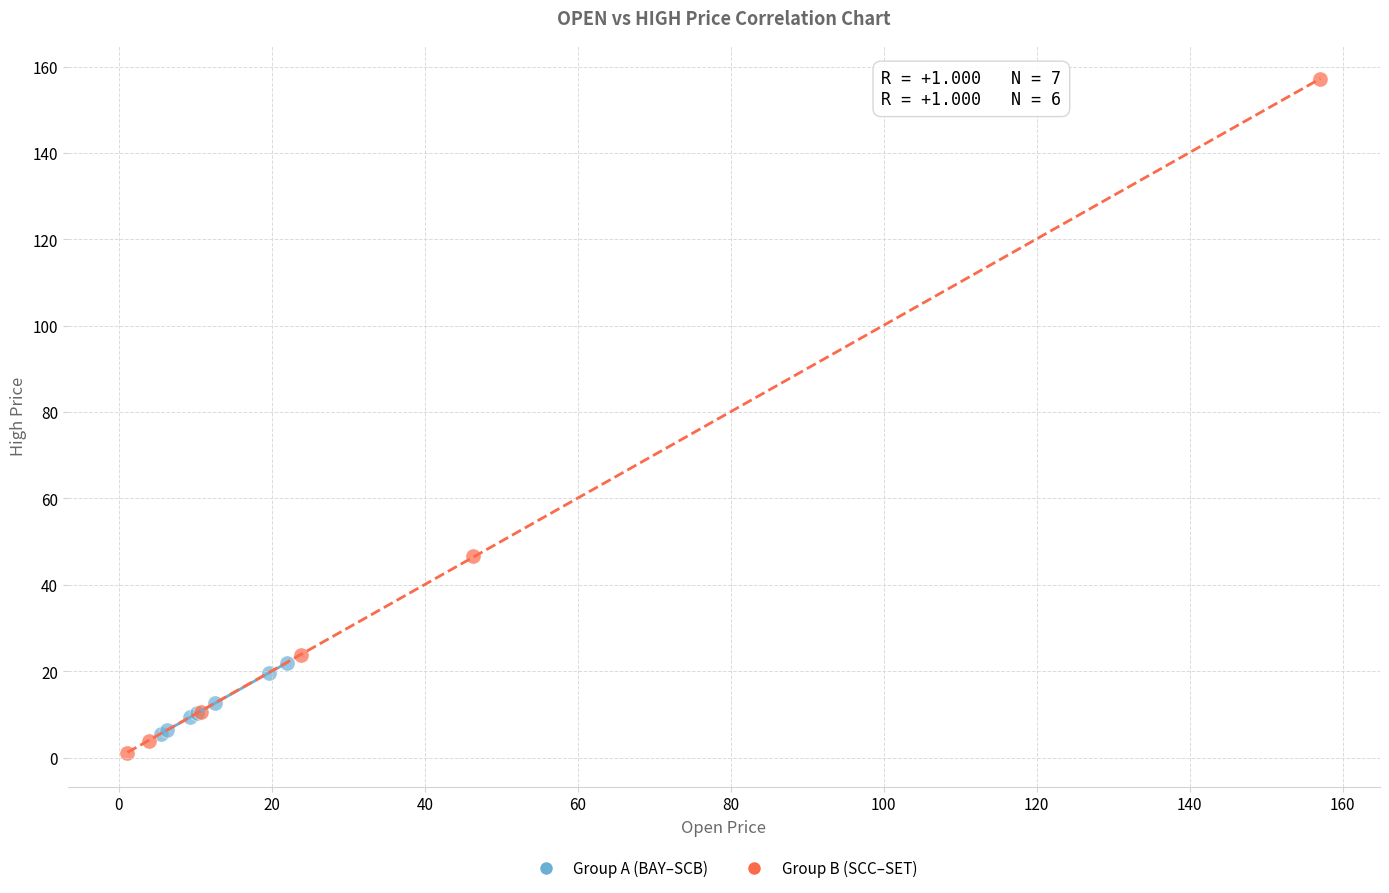

Which series has the largest Y range (max minus min)?

Group B (SCC–SET)